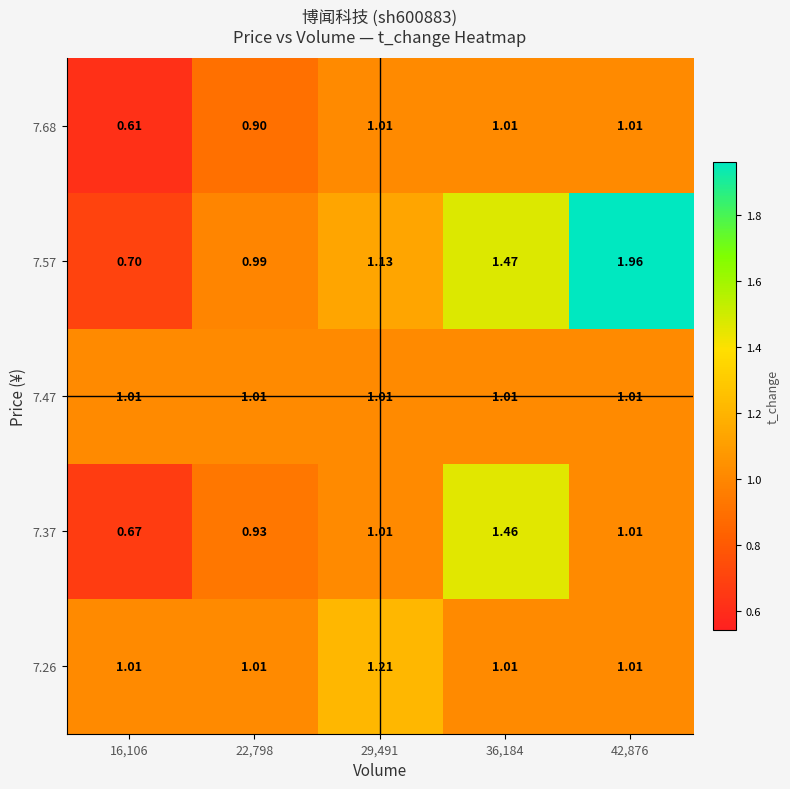

What is the difference between the highest and lowest values at 16,106?

0.4